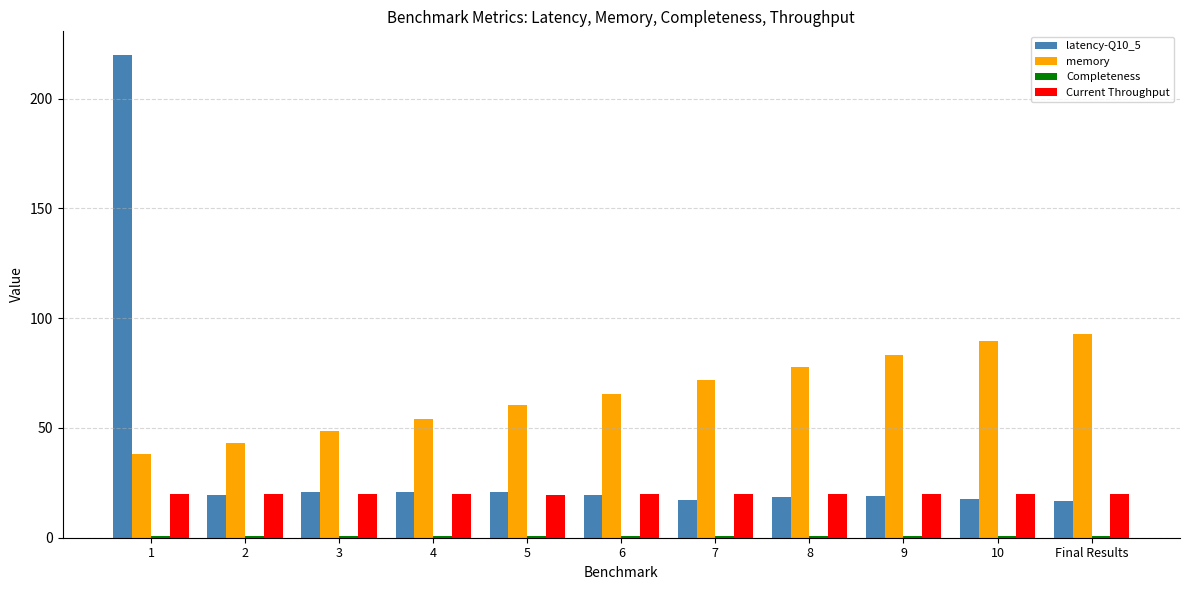

What is the maximum value for memory?

93.0